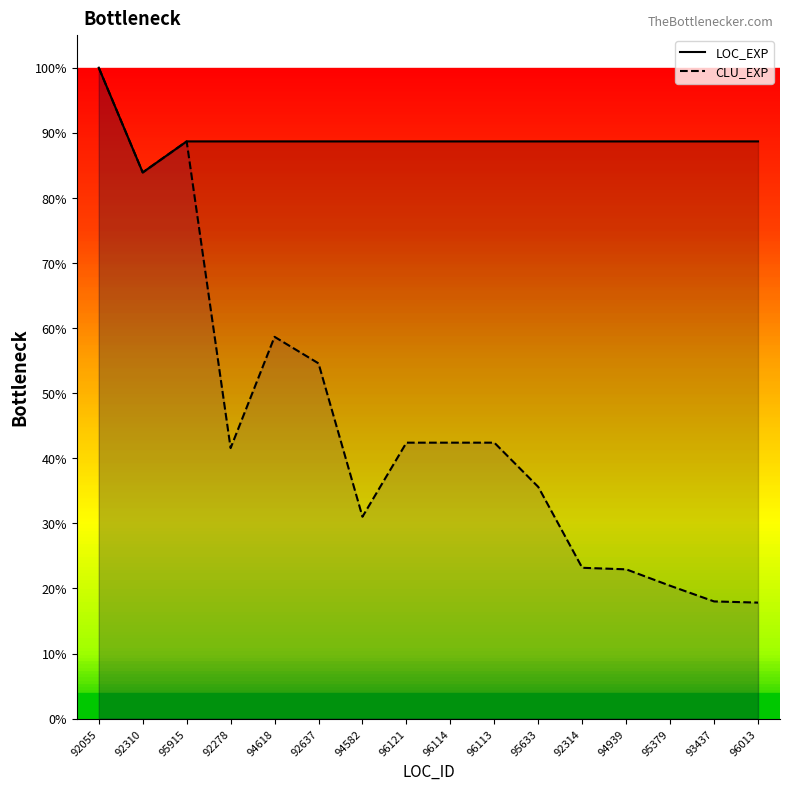

True or false: LOC_EXP has more than 1 points higher than both neighbors.

False